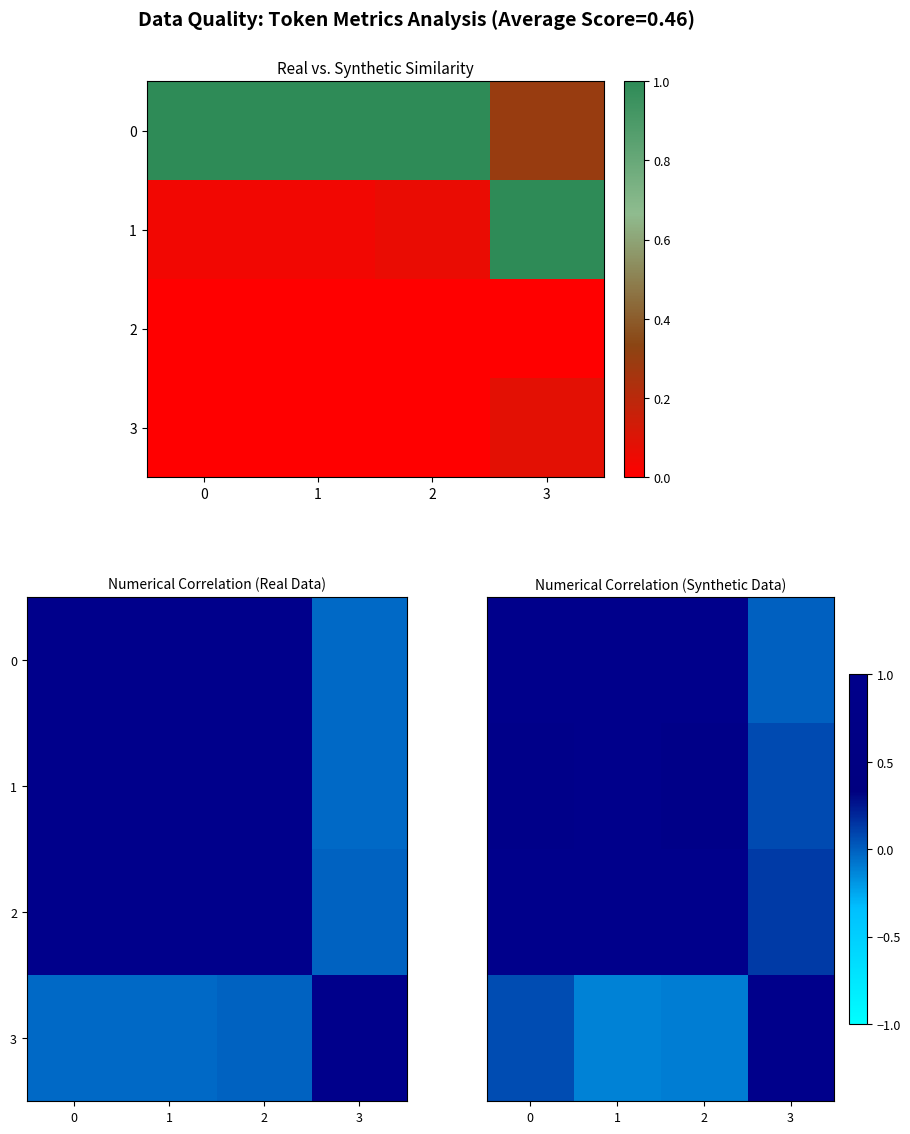

What is the lowest value of the 3 series?

-0.1